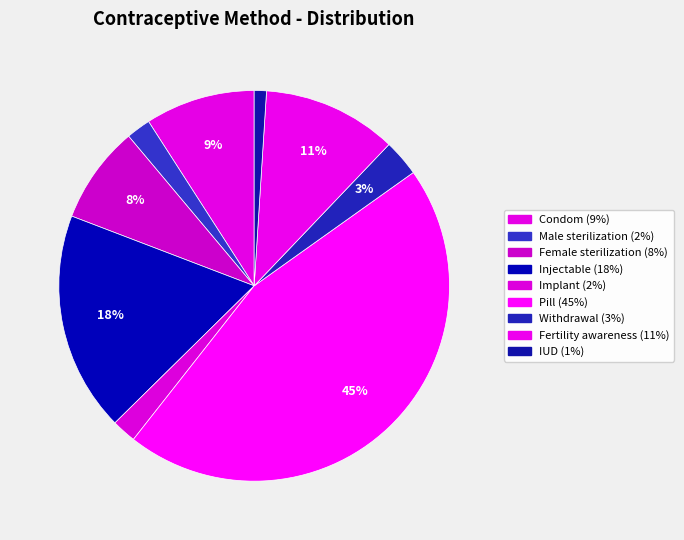

Rank the categories by value from lowest to highest.

IUD, Male sterilization, Implant, Withdrawal, Female sterilization, Condom, Fertility awareness, Injectable, Pill